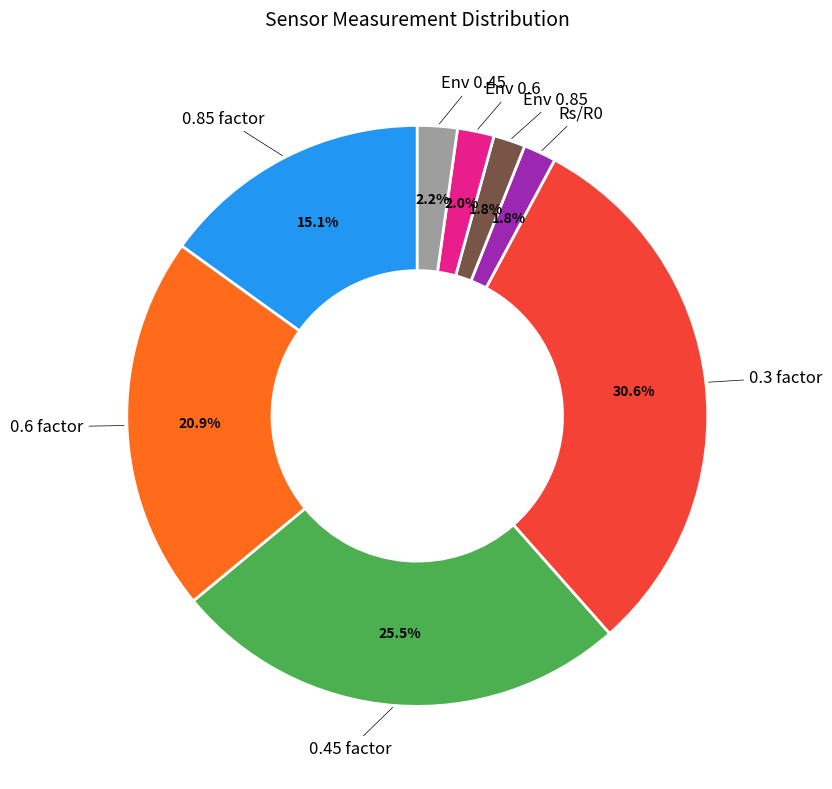

Does any single category account for the majority?

No